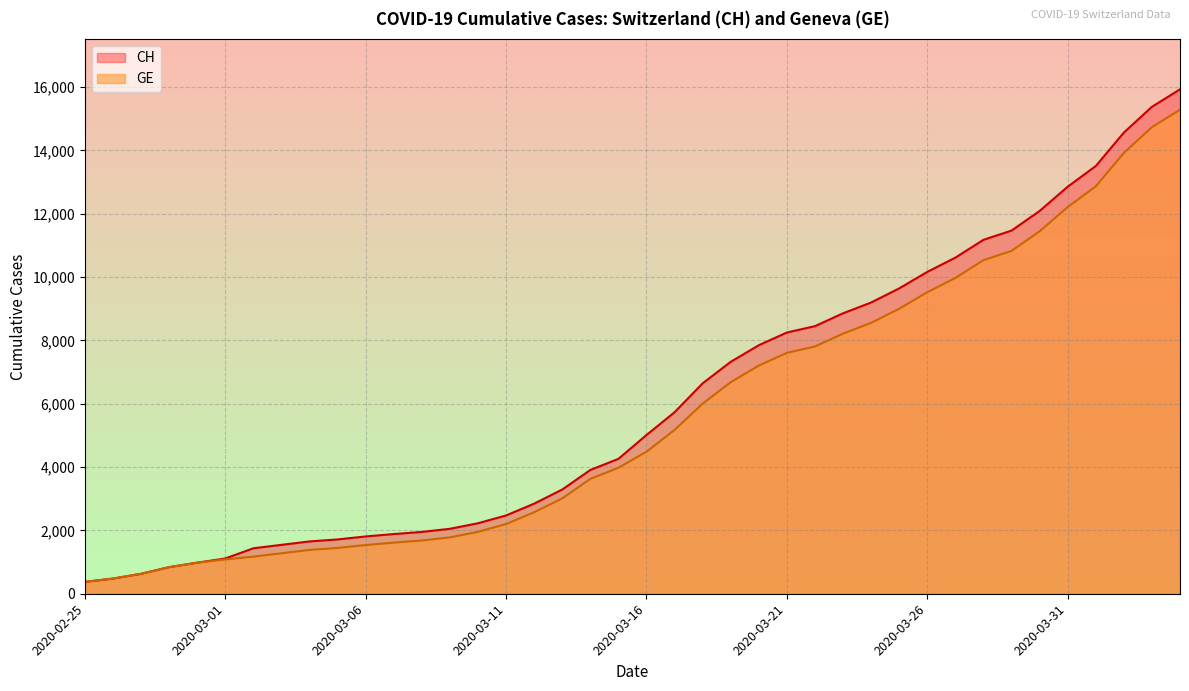

Is it true that GE equals 8213 at 2020-03-23?

True